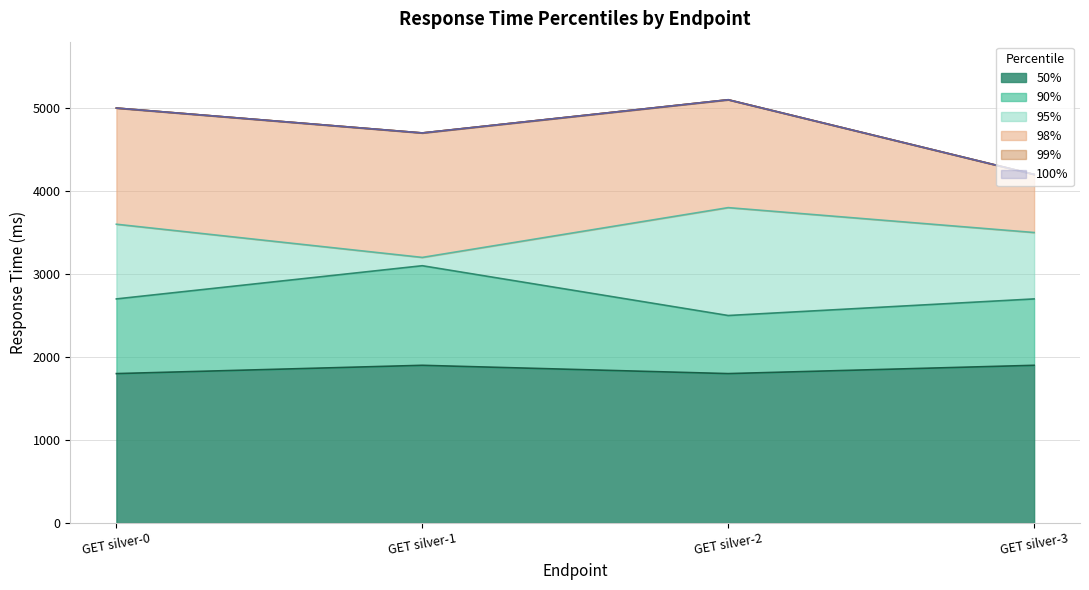

The 90% series shows 4950 at GET silver-1. True or false?

False